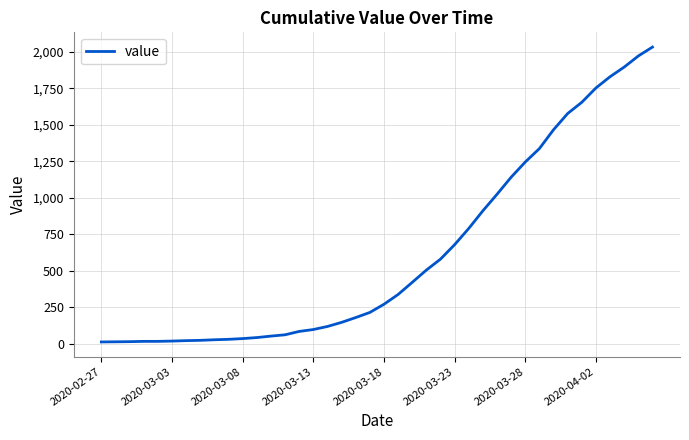

What is the difference between the maximum and minimum values?

2019